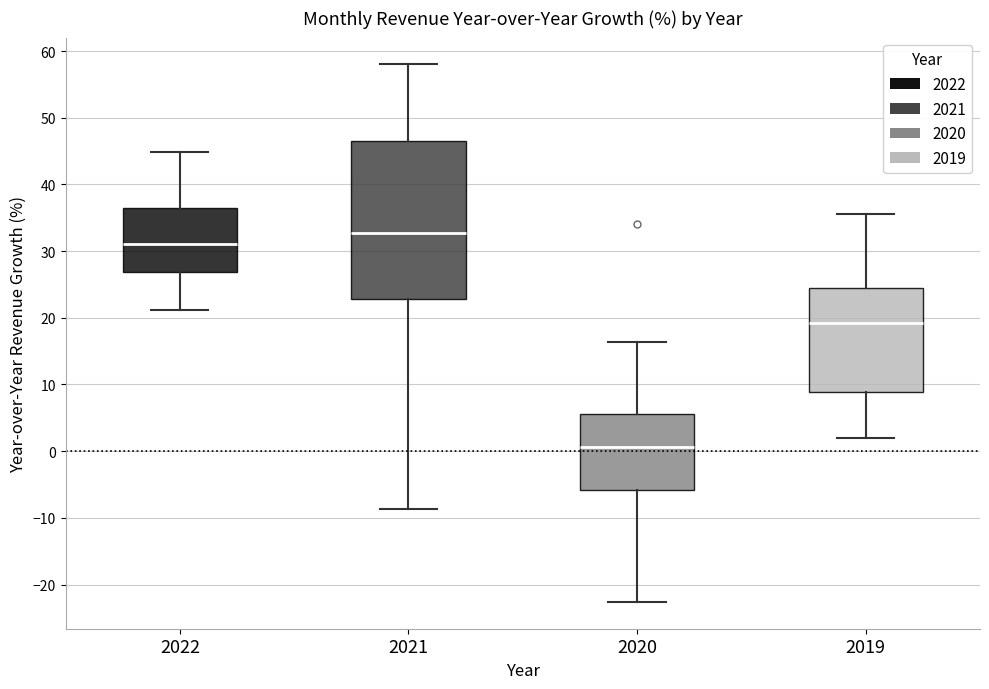

Which box's median line is the highest?

2021